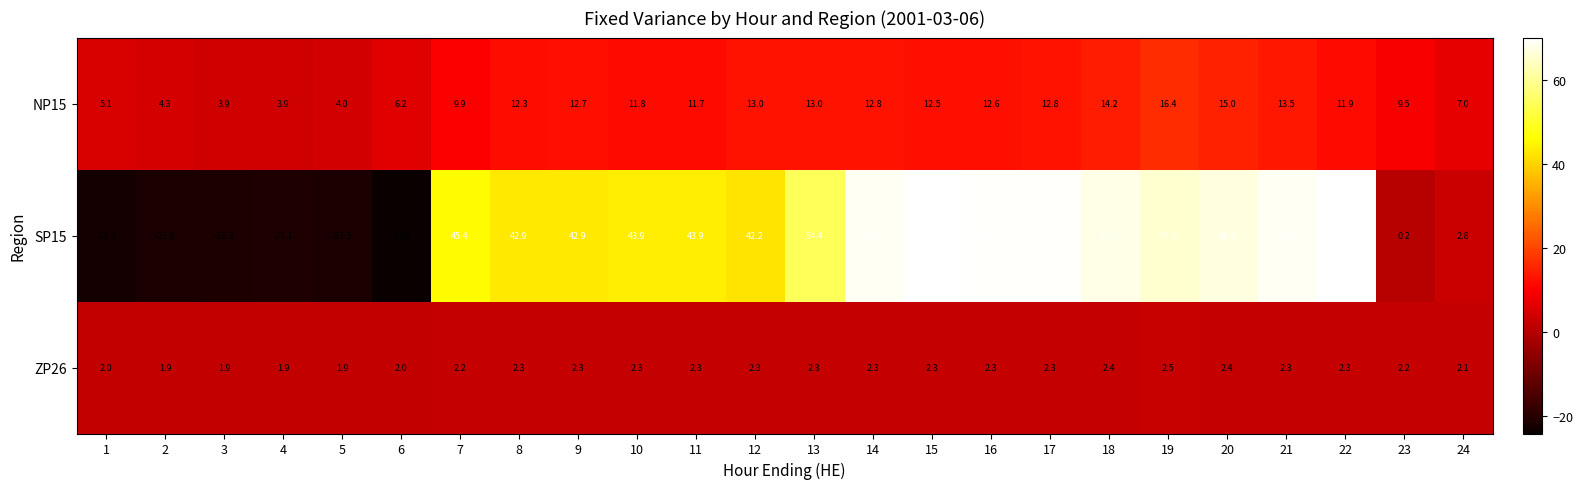

Which series changed the most between 11 and 18?

SP15